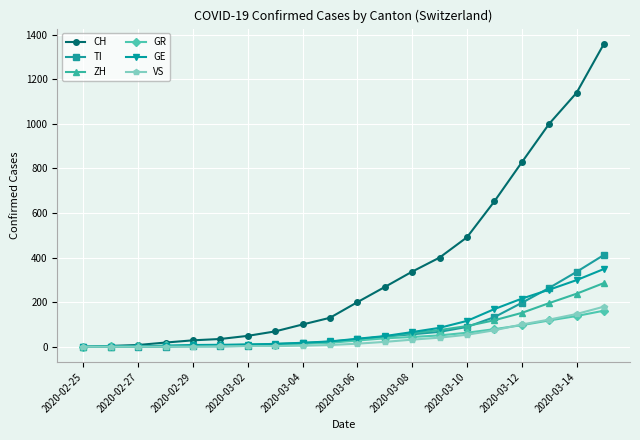

What is the value of the CH point at the 7th from the left?

49